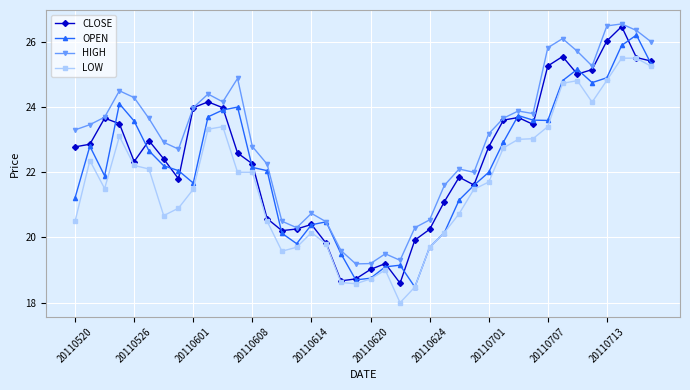

What is the value of the LOW point at the 9th from the left?

21.5